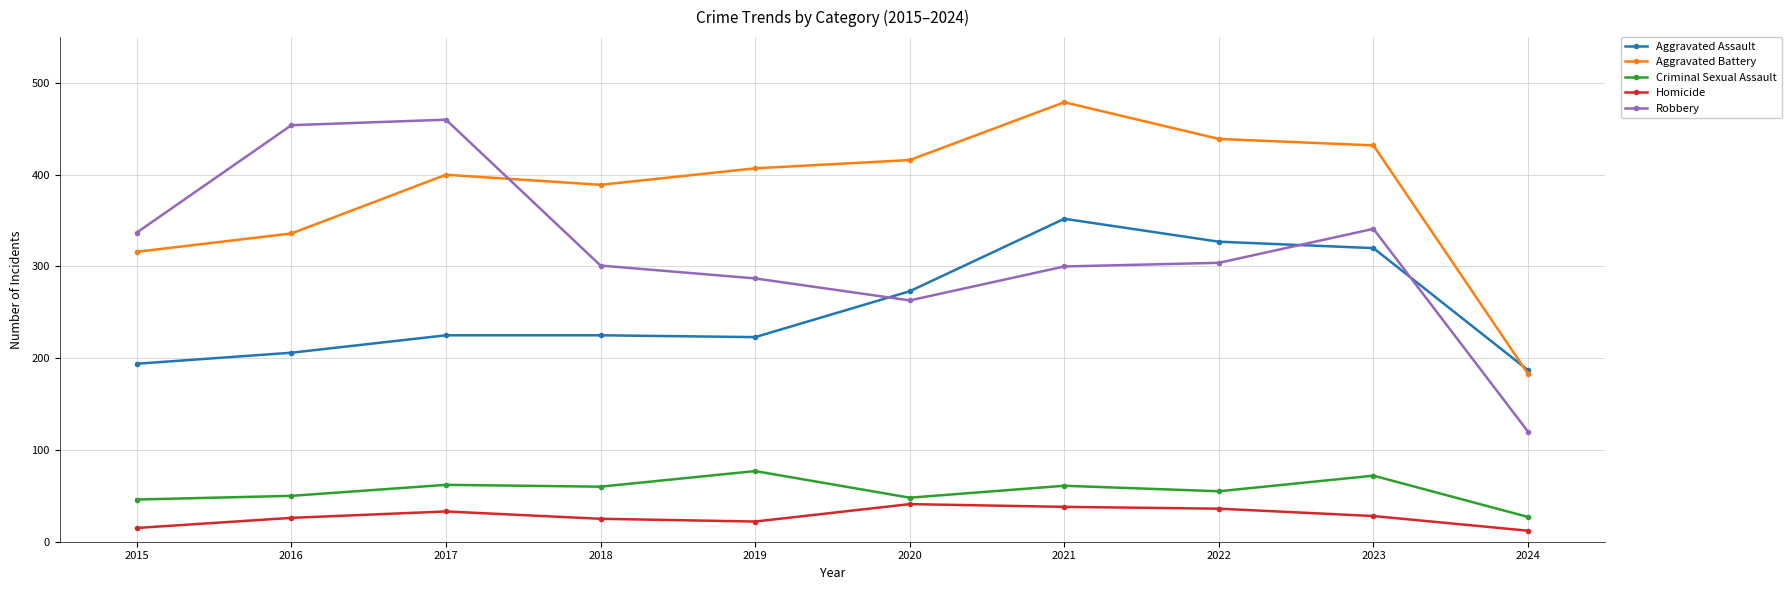

Is it true that Aggravated Assault equals 194 at 2015?

True